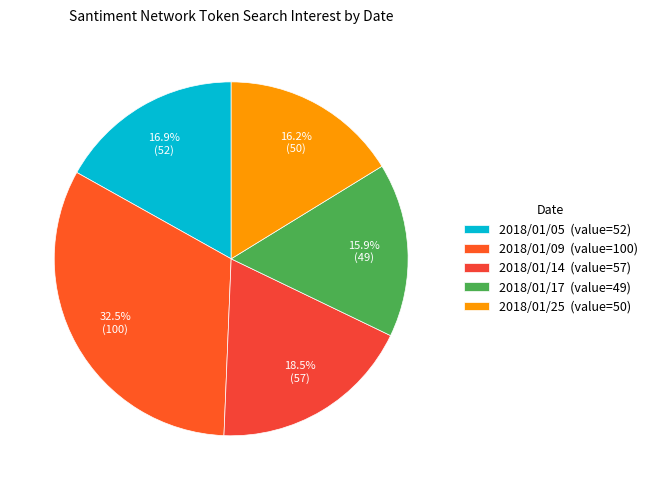

Count the number of slices in the pie.

5